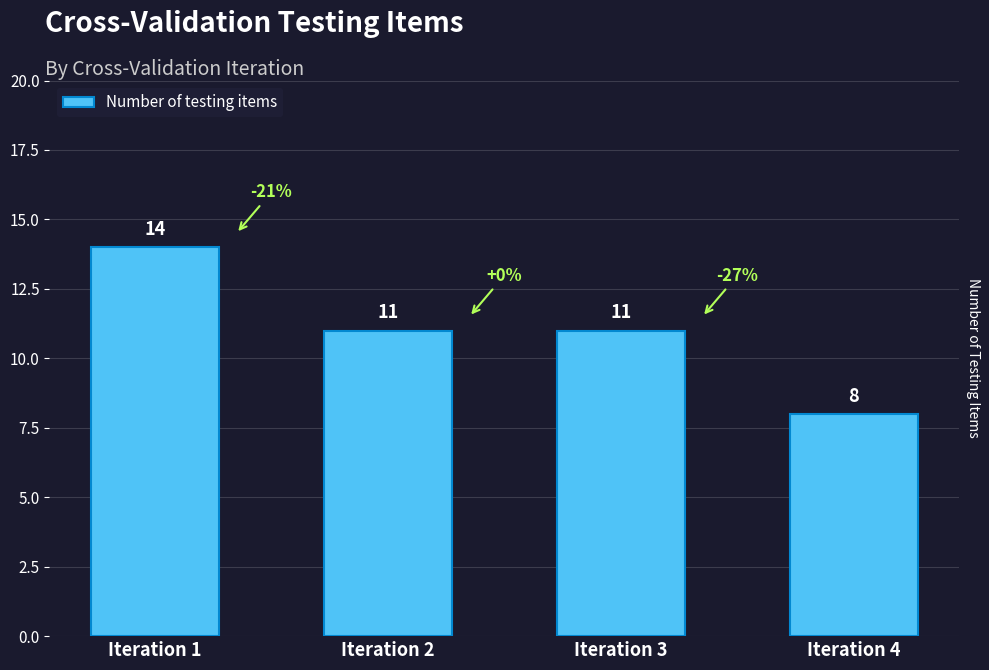

Where does the data first go above 11?

Iteration 1